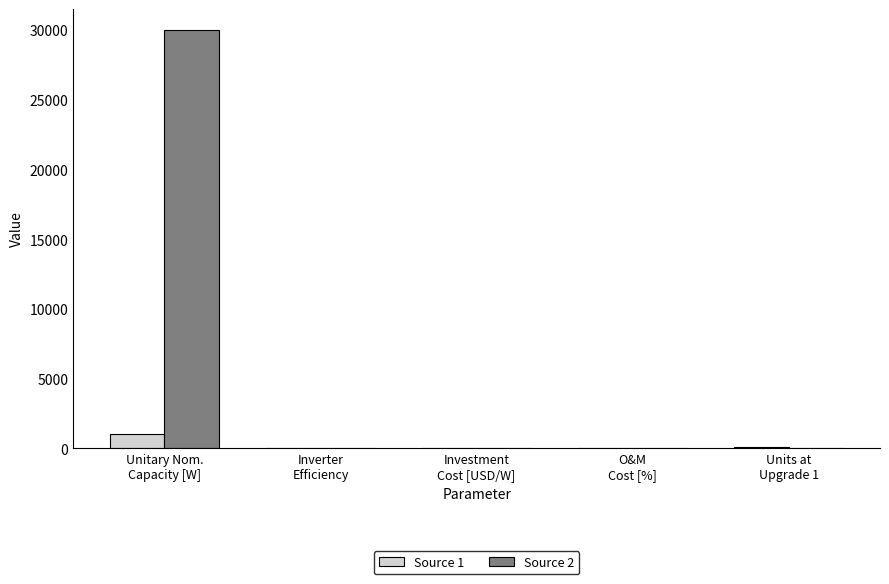

At which category is the sum across all series the highest?

Unitary Nom.
Capacity [W]